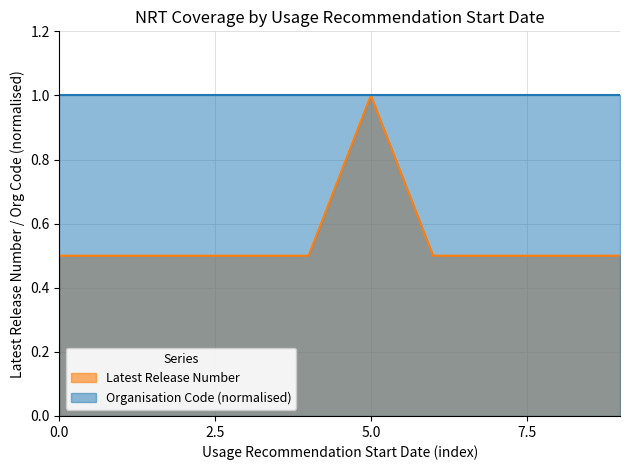

Which category has the highest value in the Latest Release Number series?

5.0